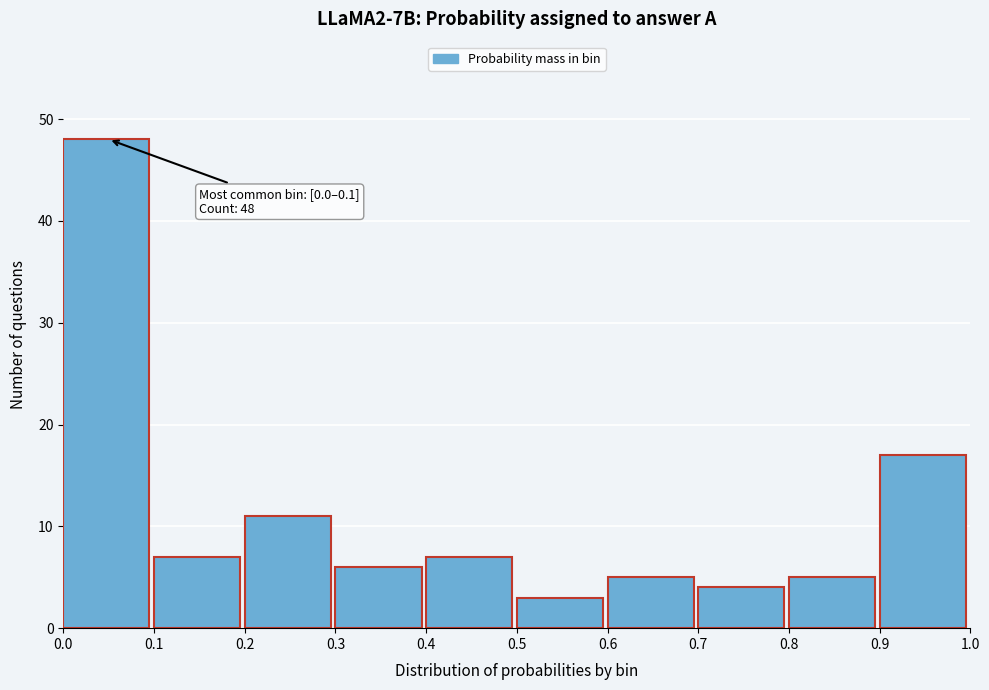

Which range on the x-axis has the tallest bar?

0.0 to 0.1